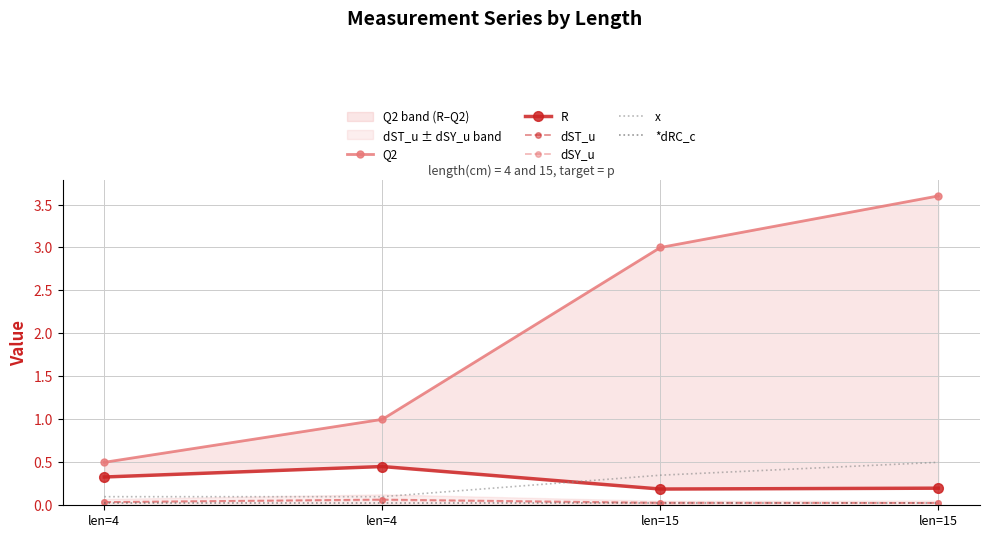

True or false: *dRC_c and x cross at least once.

False